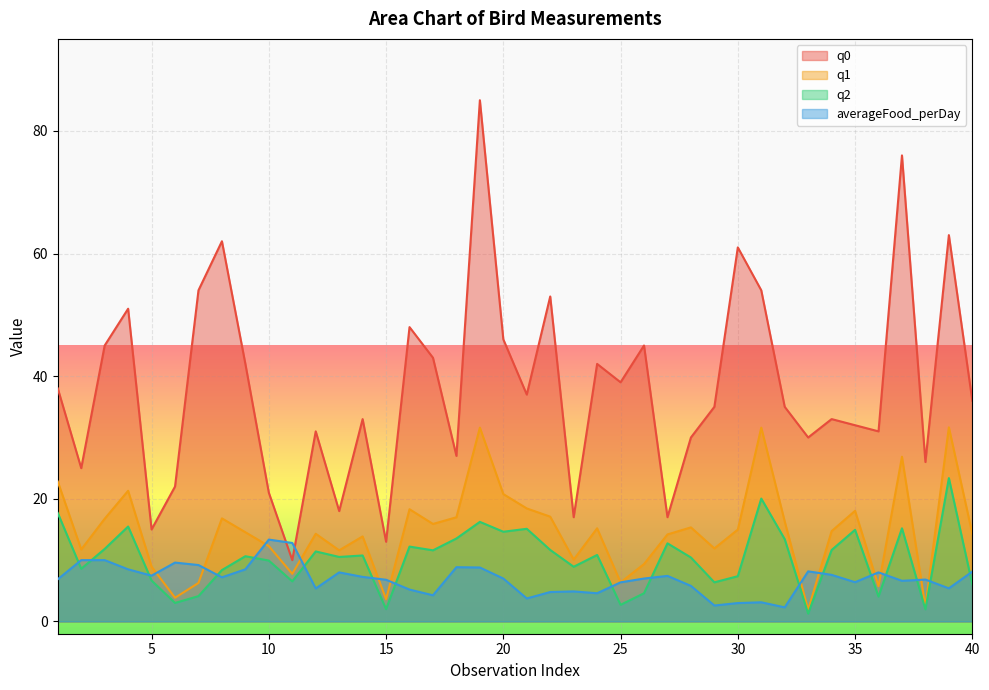

Which series has the largest total across all categories?

q0